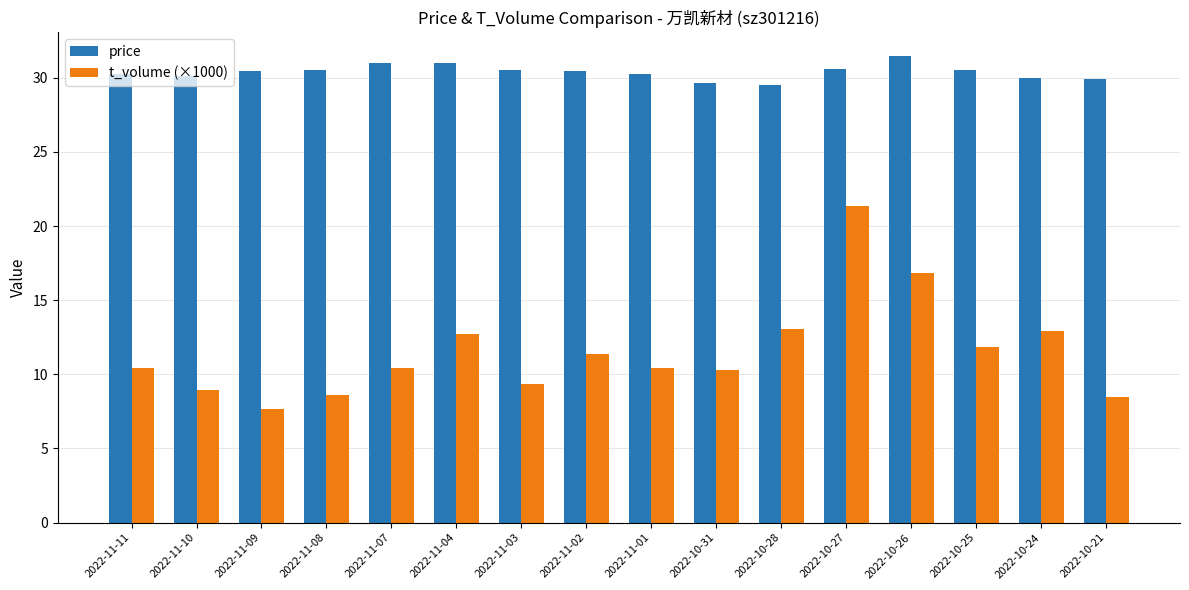

Where does the price series first go above 30?

2022-11-11